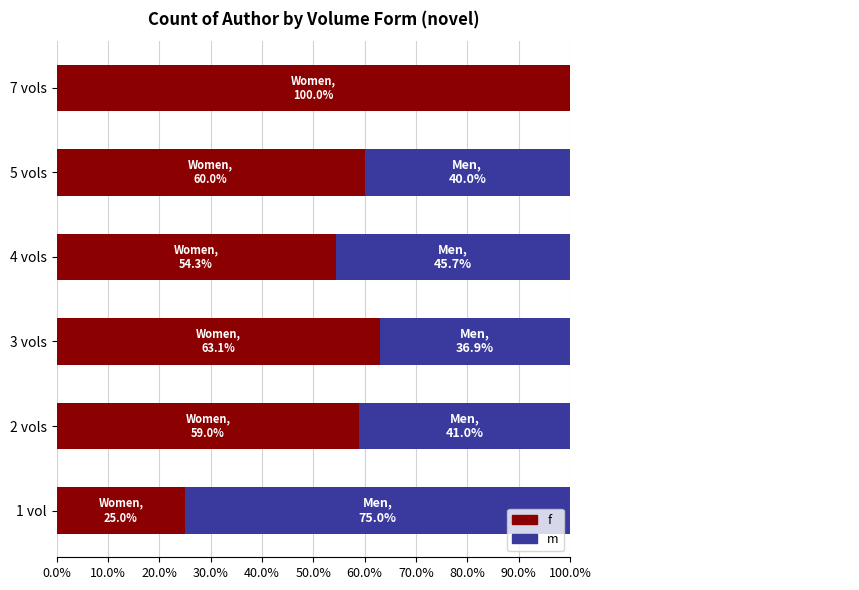

Between 1 vol and 3 vols, which series saw the biggest shift?

f